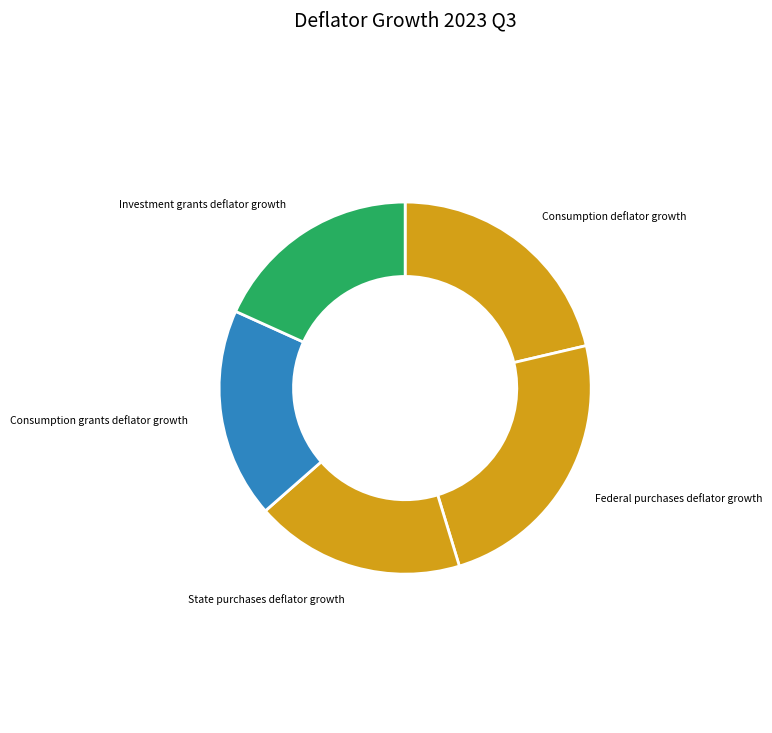

To the nearest percent, what is the average slice percentage?

20%